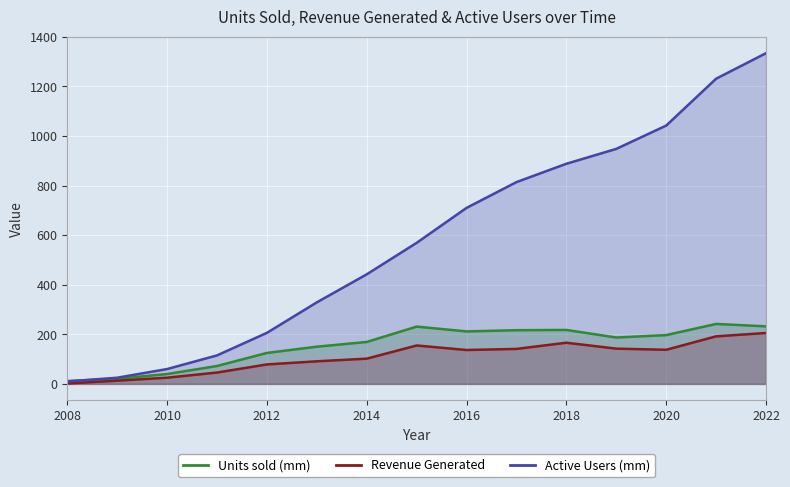

Reading left to right, what are all the values shown in this chart?

Units sold (mm): 11.6	20.7	39.9	72.3	125.0	150.2	169.2	231.2	211.8	216.7	217.7	187.2	196.9	242.0	232.2
Revenue Generated: 1.8	13.0	25.1	45.9	78.6	91.2	101.9	155.0	136.8	141.2	166.2	142.3	137.7	191.9	205.4
Active Users (mm): 10.0	25.0	60.0	115.0	206.0	329.0	442.0	569.0	710.0	814.0	888.0	948.0	1042.0	1231.0	1334.0